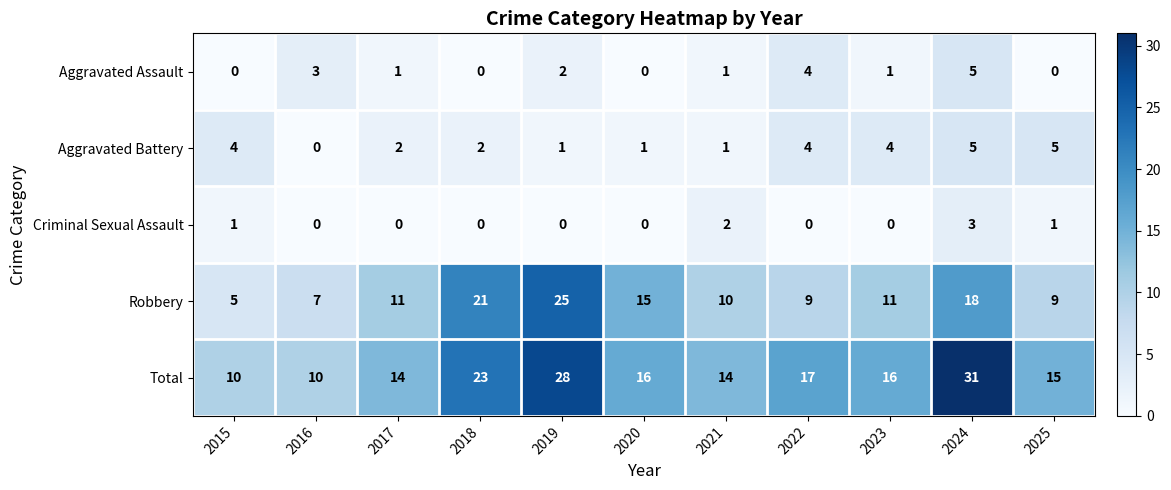

Is it true that Aggravated Battery equals 0 at 2020?

False